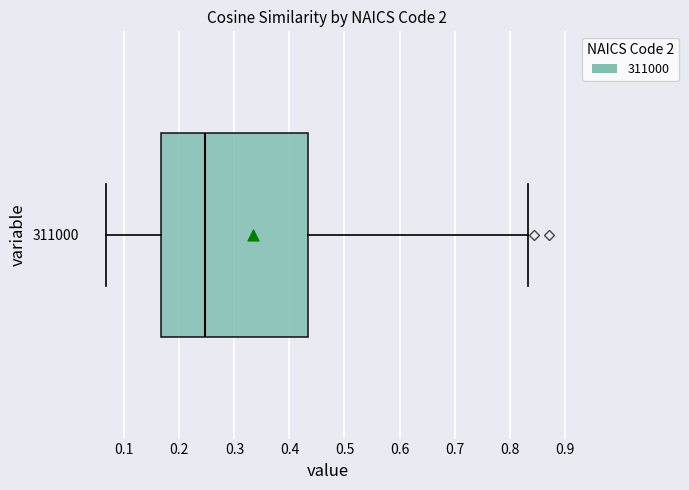

Where is the left edge of the box at y = 311000 on the x-axis? The values are not printed on the chart, so give them approximately, as read against the axis.

0.17